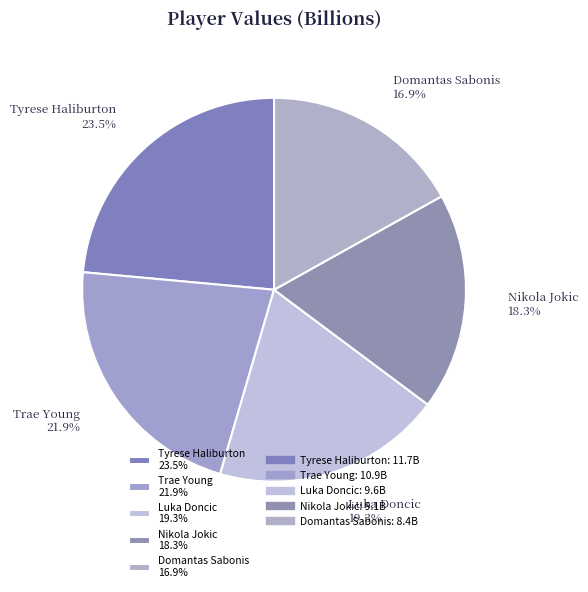

How much of the chart is everything except Luka Doncic?

80.7%